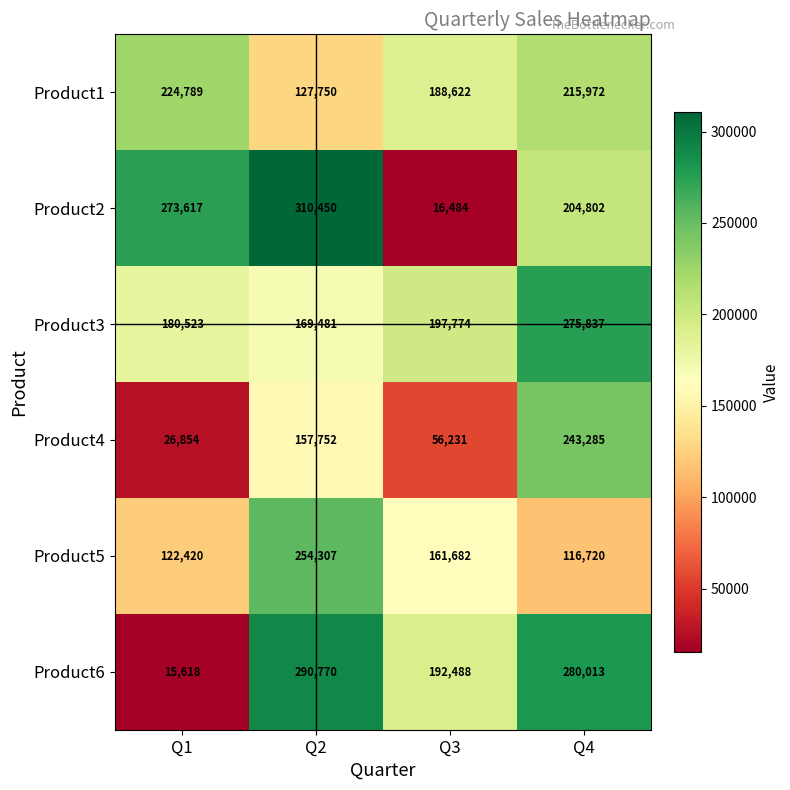

The Product3 series shows 275837 at Q4. True or false?

True